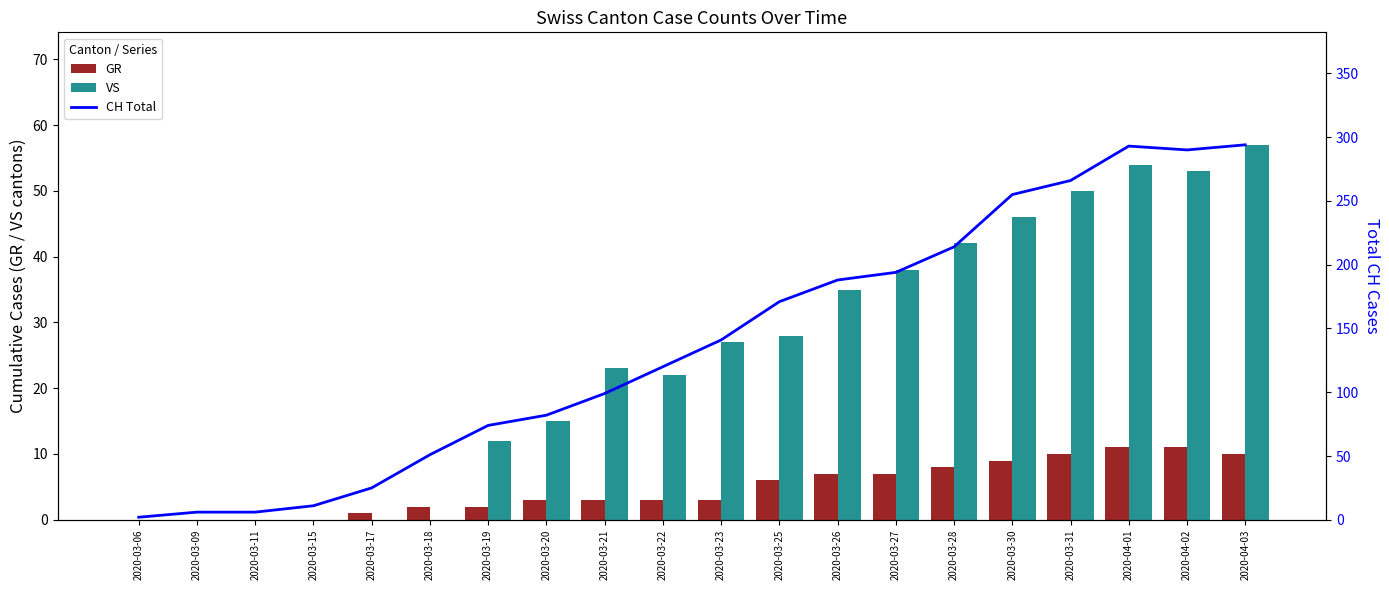

Which series changed the most between 2020-03-06 and 2020-03-09?

CH Total